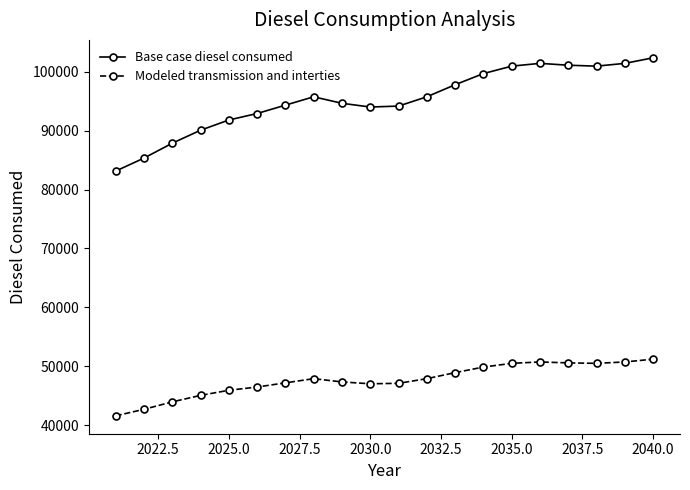

What is the average value of the Modeled transmission and interties series?

47636.9